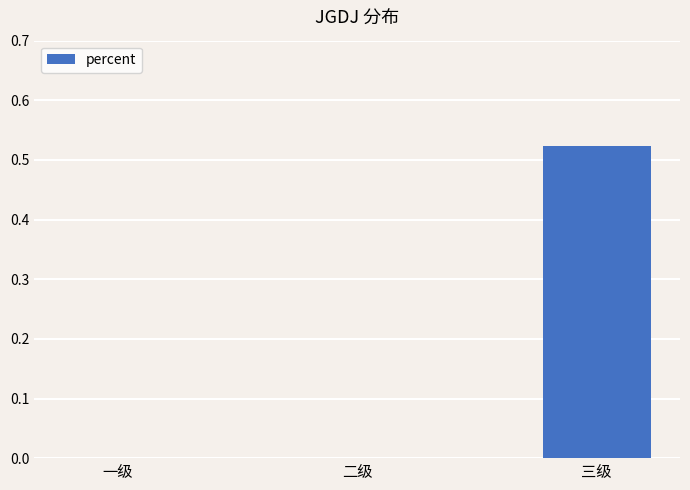

True or false: the data shows 0.0 at 二级.

True